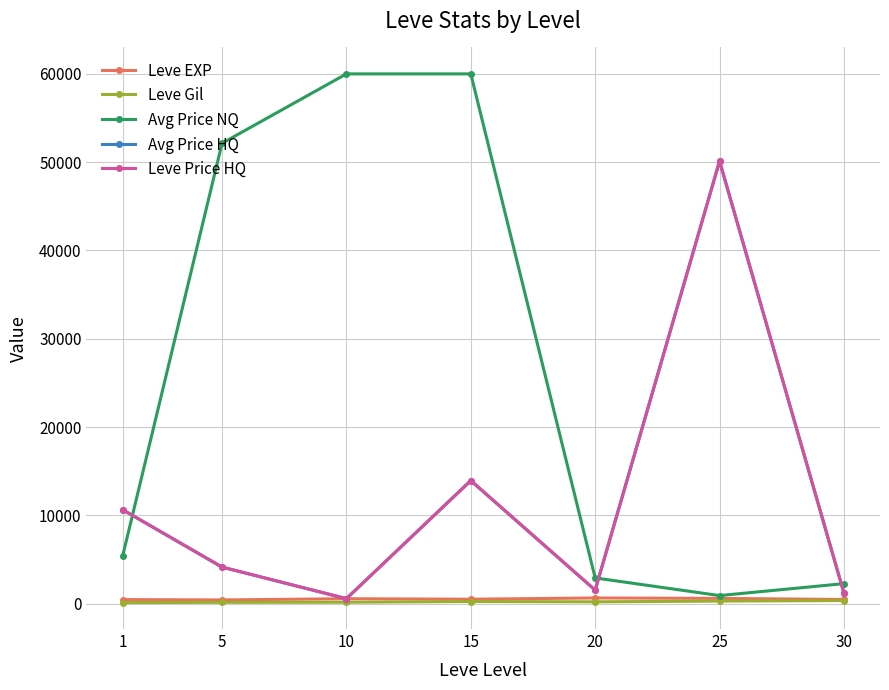

What is the total value across all series at 15?

88649.7